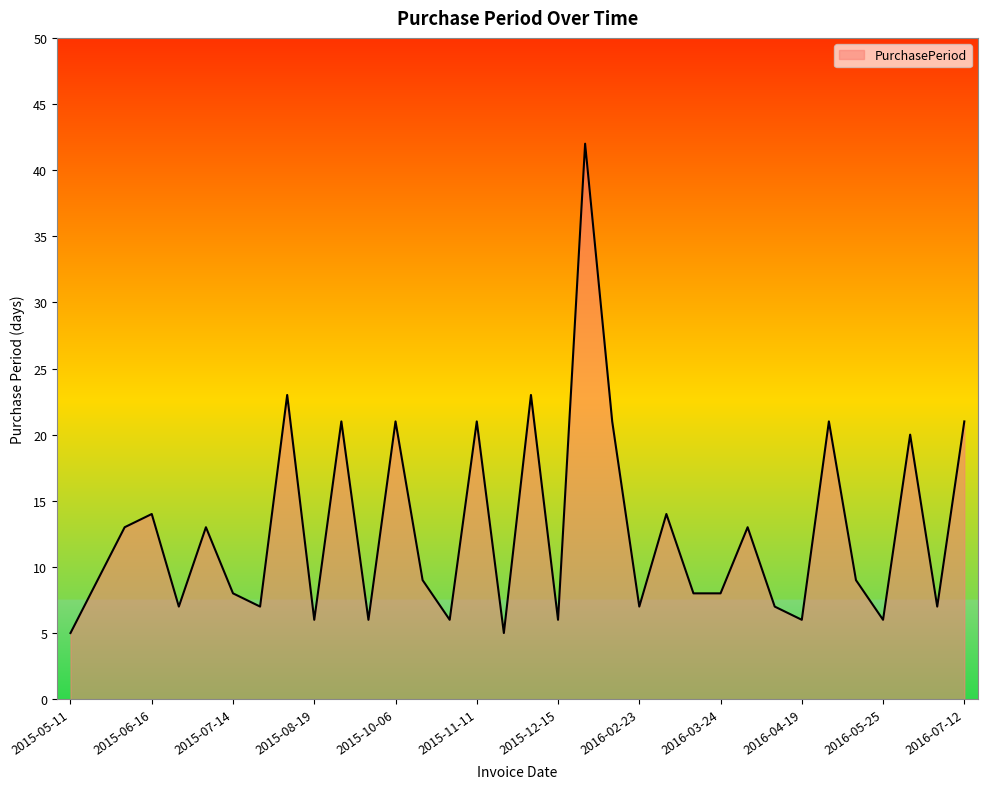

What is the maximum value shown in the chart?

42